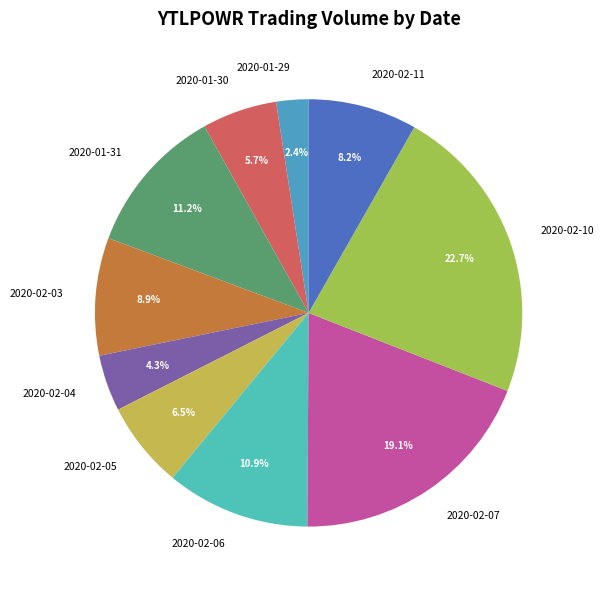

Between 2020-01-29 and 2020-02-03, which is larger?

2020-02-03